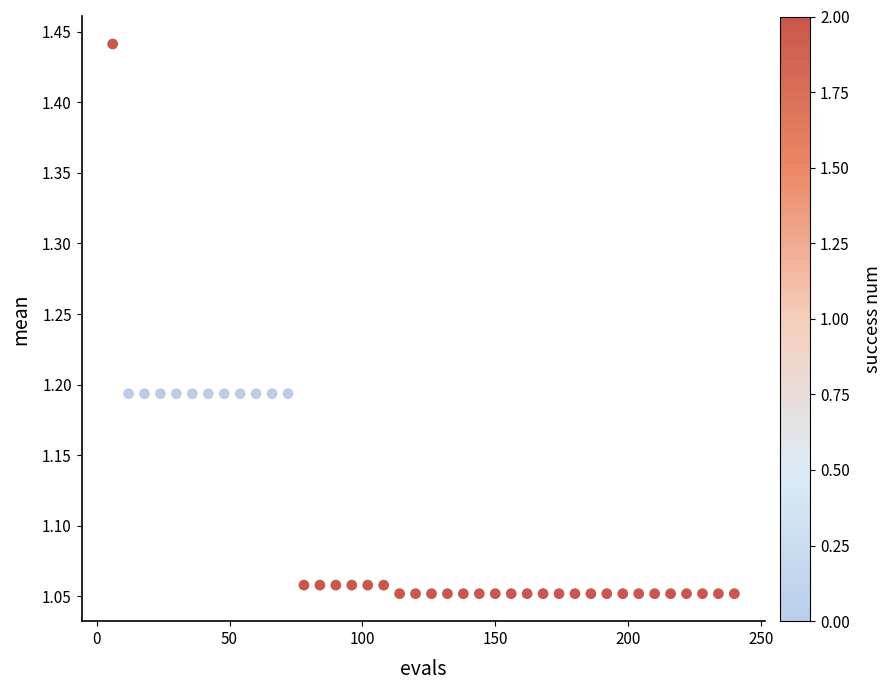

What is the range of X values (max minus min)?

234.0